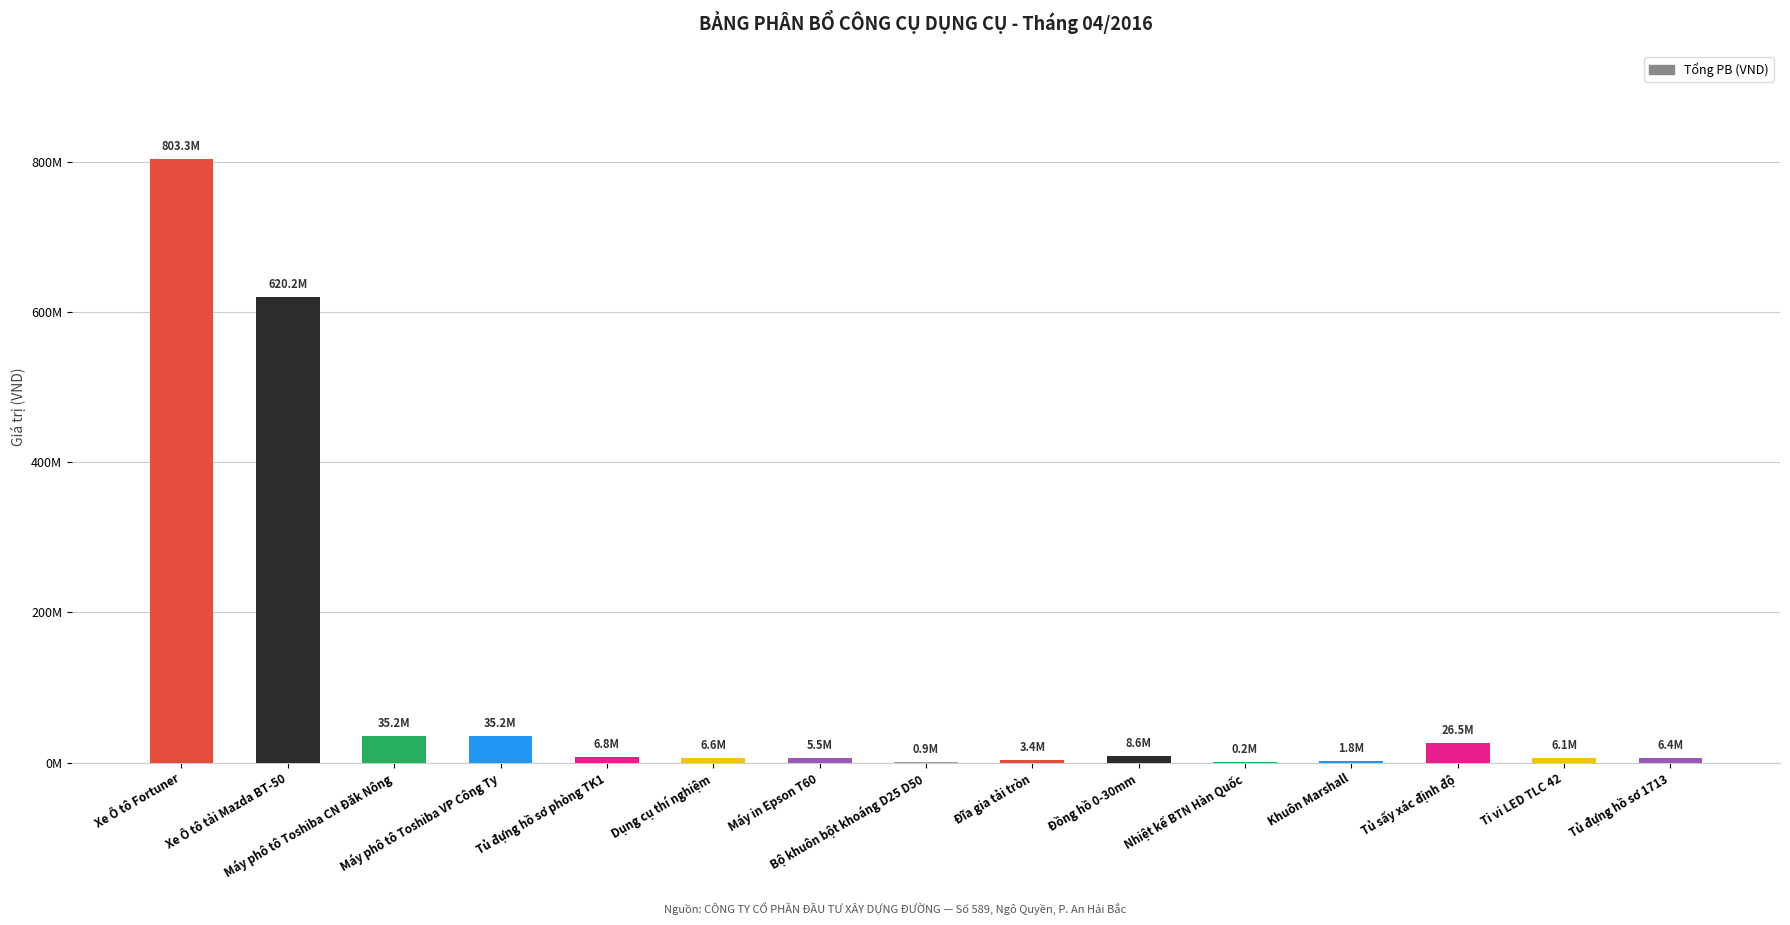

What is the value of the 12th bar from the left?

1800000